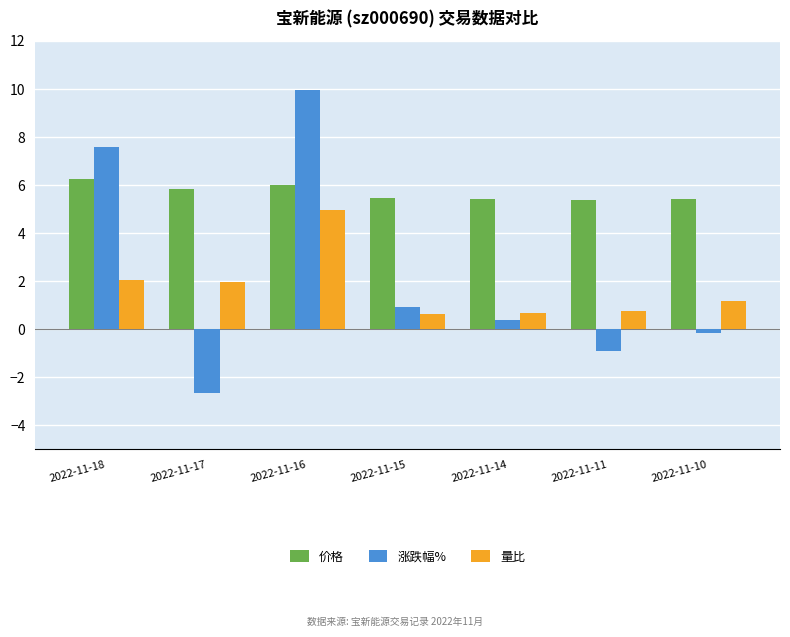

Which series has the largest total across all categories?

价格